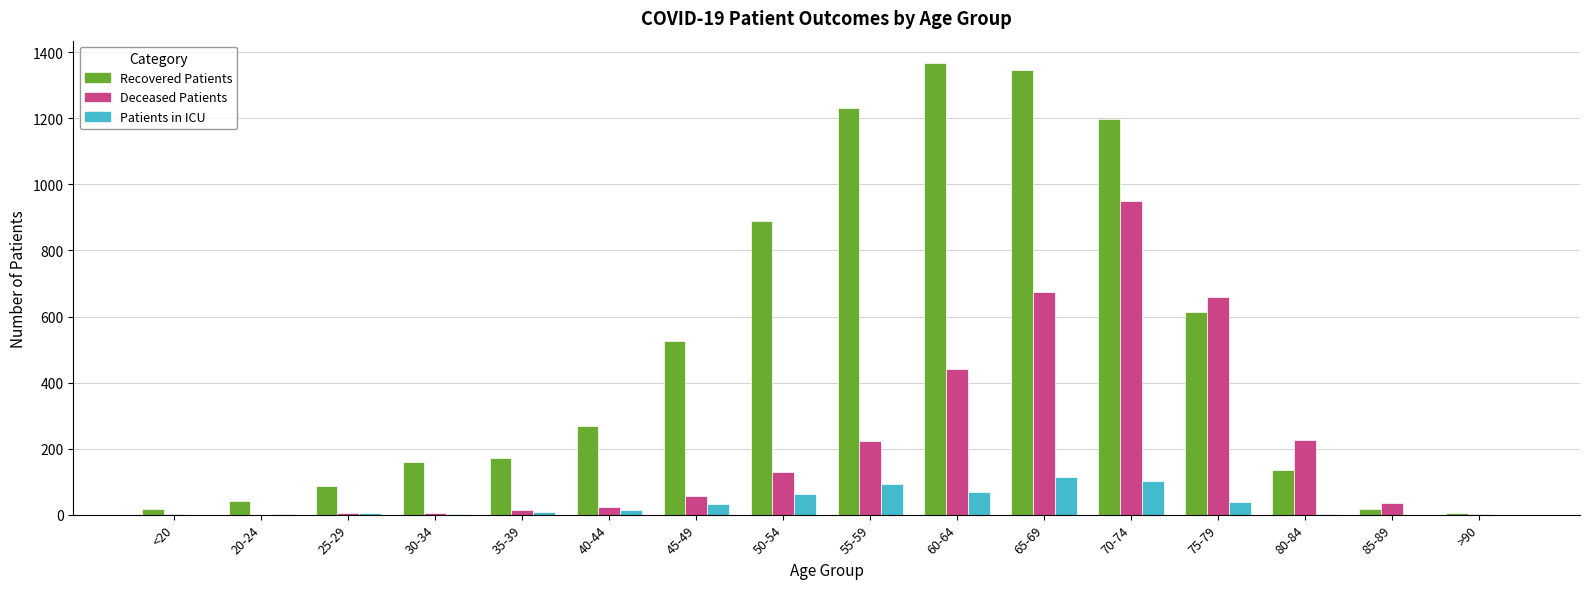

At which category is the sum across all series the highest?

70-74